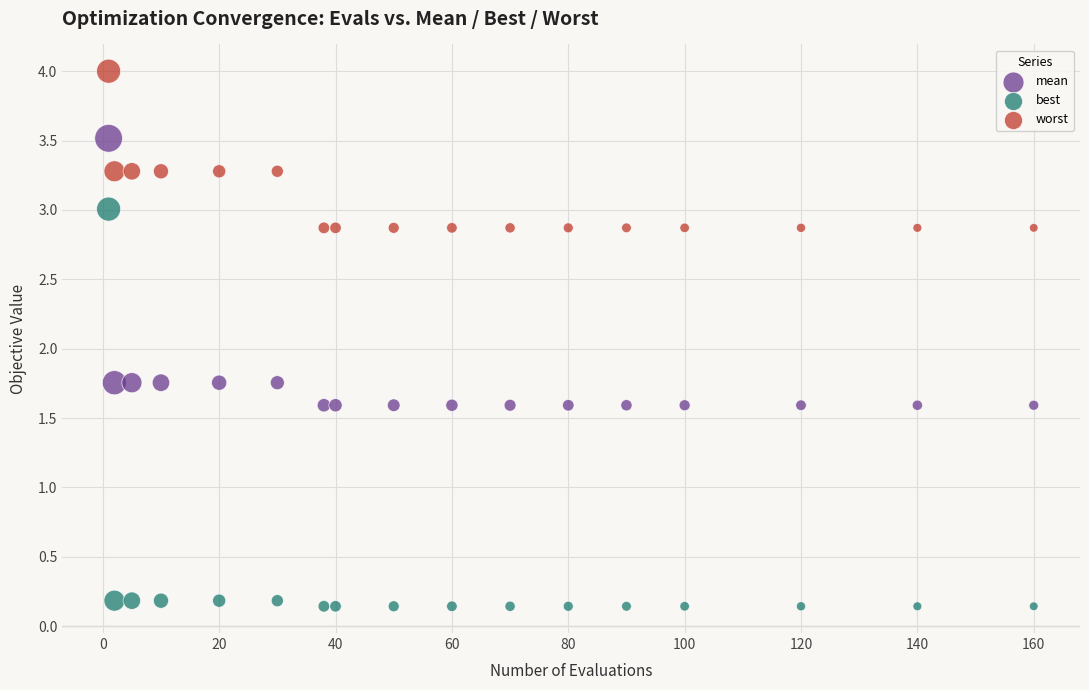

Which series contains the highest Y value?

worst